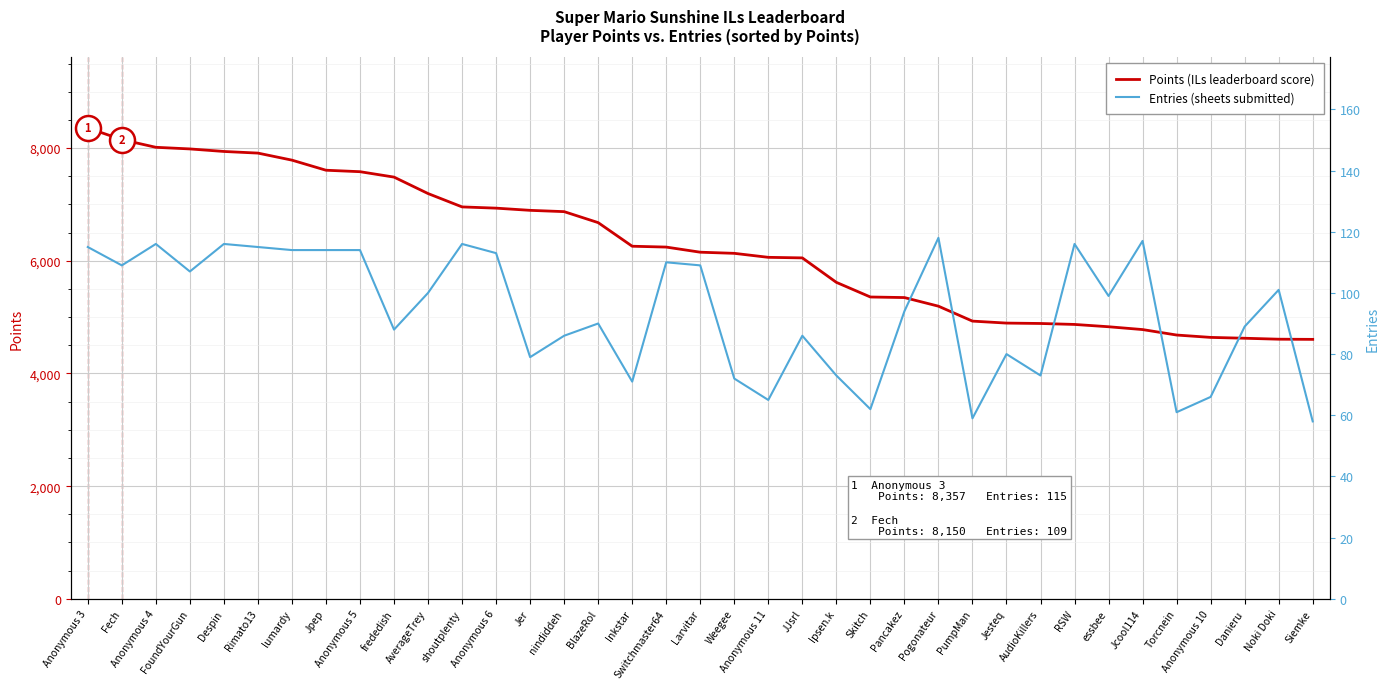

Is the value of Points at Despin greater than the value of Entries (total sheets) at nindiddeh?

Yes